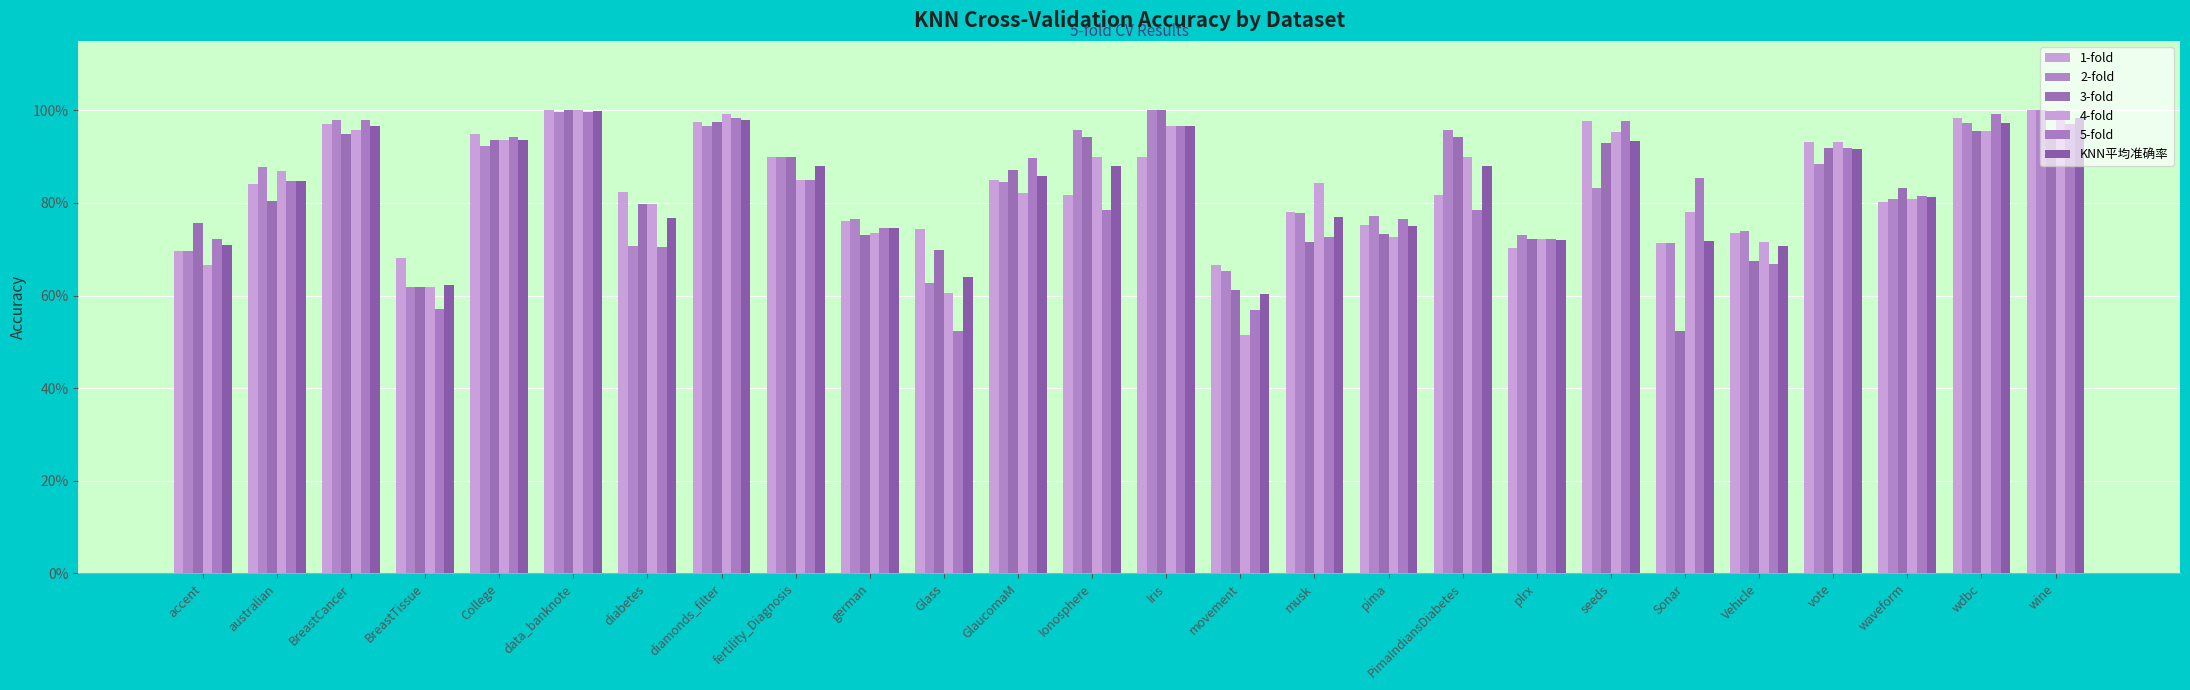

What is the label of the 12th bar from the right?

movement